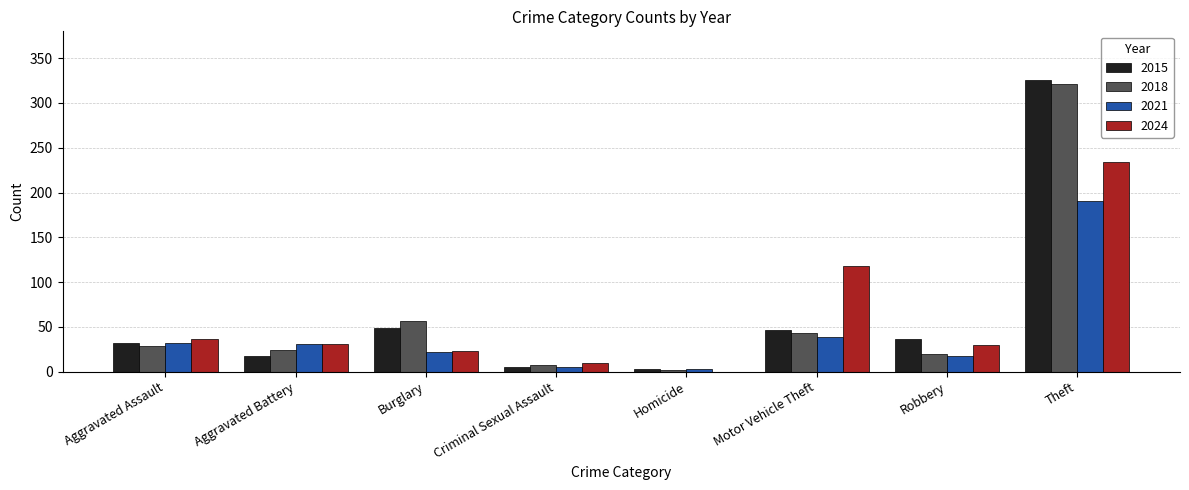

Is the value of 2024 at Homicide greater than the value of 2018 at Theft?

No